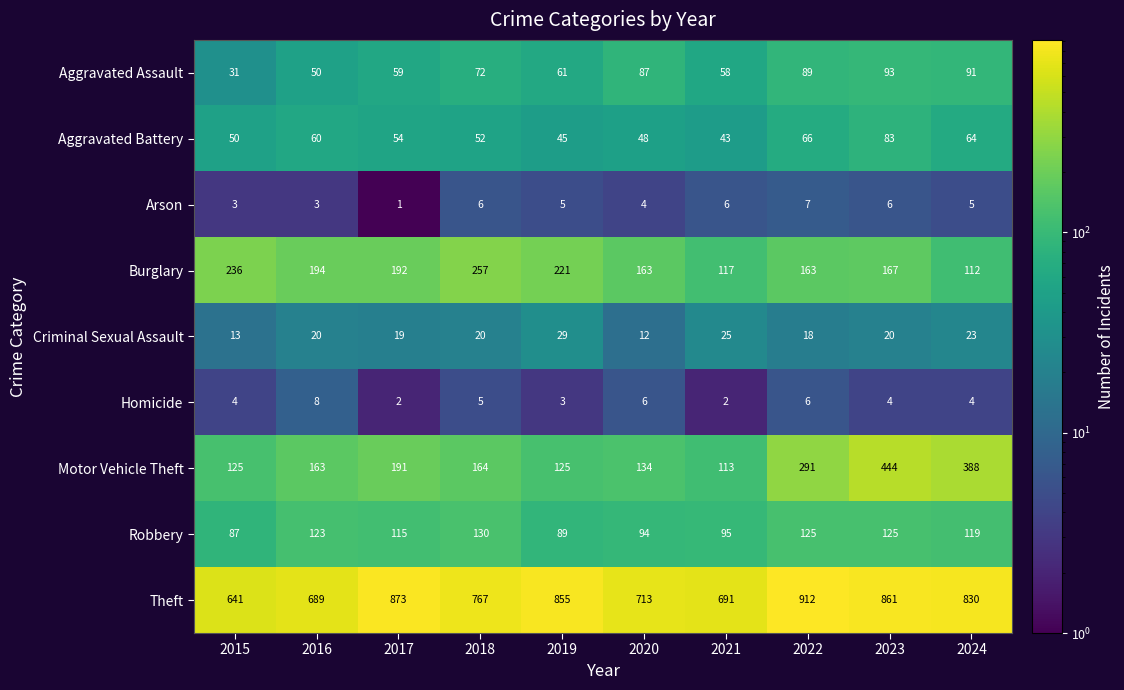

Which category has the lowest value across all series?

2017